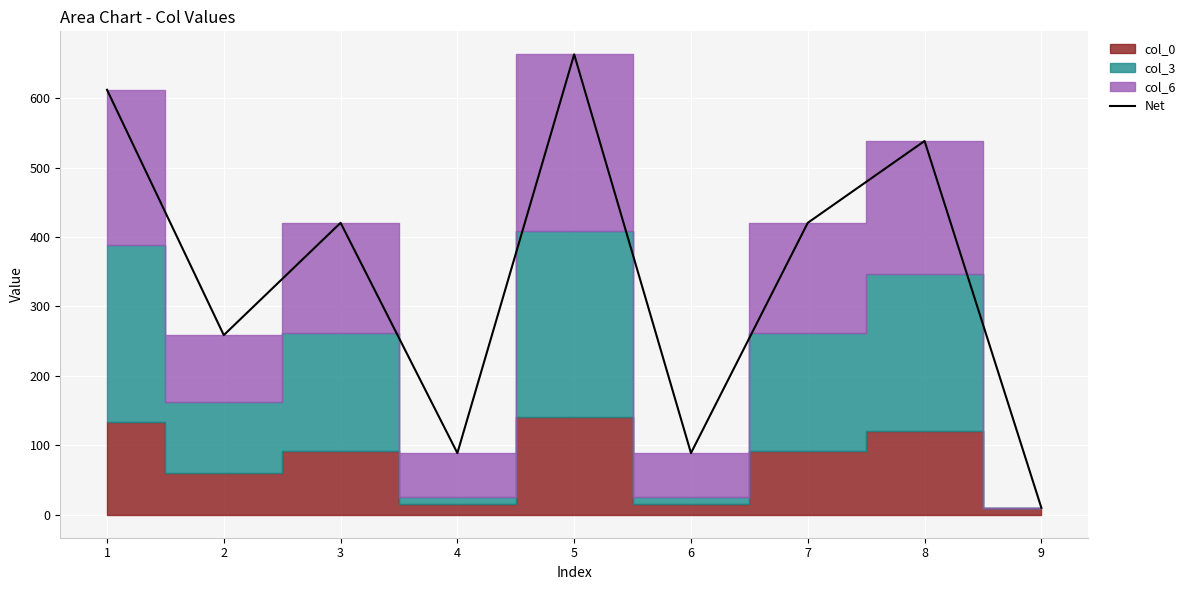

True or false: the data shows 663.0 at 5.

True